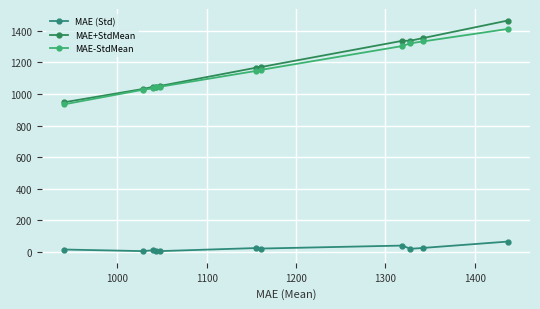

What is the difference between the second highest and second lowest values in the MAE (Std) series?

34.9